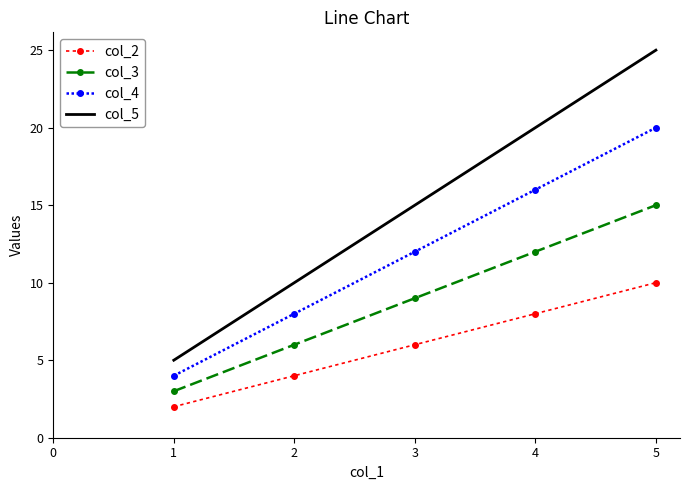

What is the greatest value displayed?

25